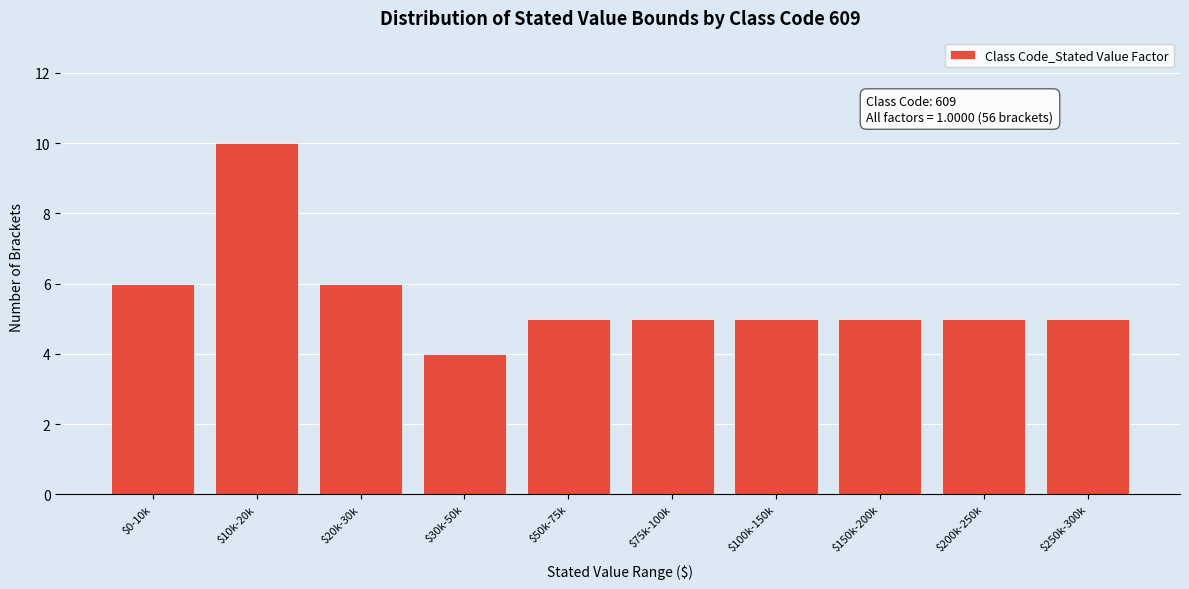

Reading left to right, what are all the values shown in this chart?

6	10	6	4	5	5	5	5	5	5